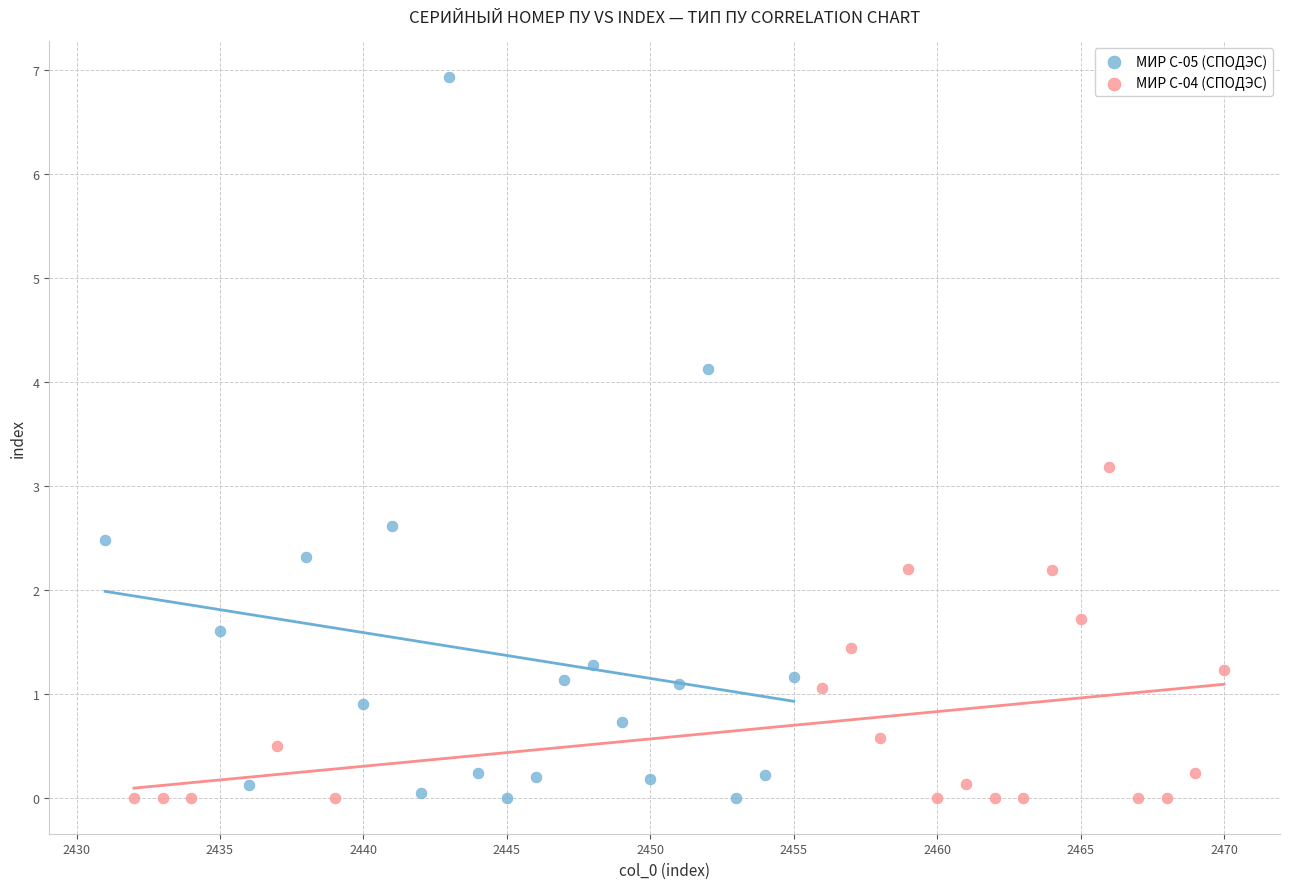

Which series reaches the maximum Y coordinate?

МИР С-05 (СПОДЭС)